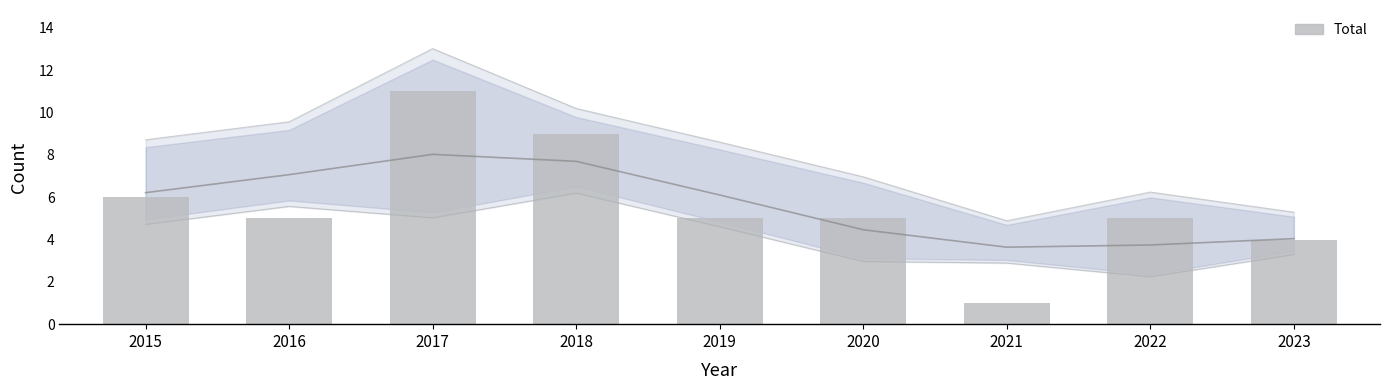

Is it true that the value at 2021 is 2?

False